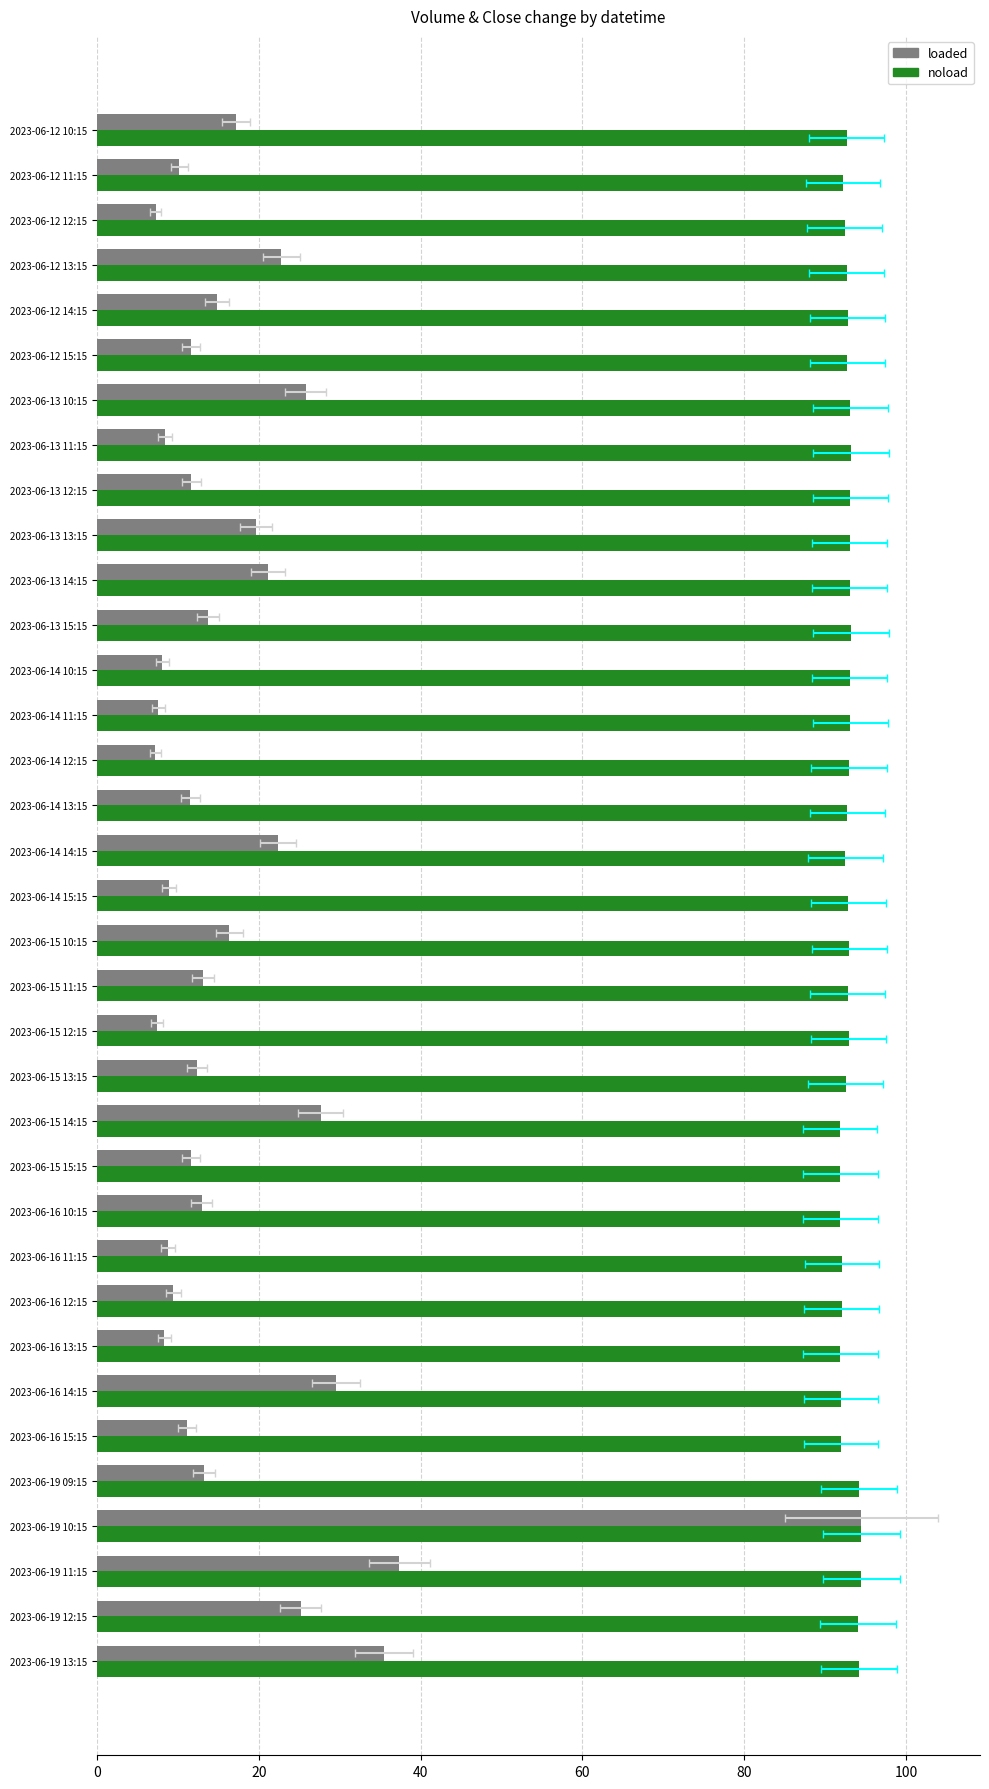

The value of noload at 2023-06-15 14:15 is 91.8. True or false?

True